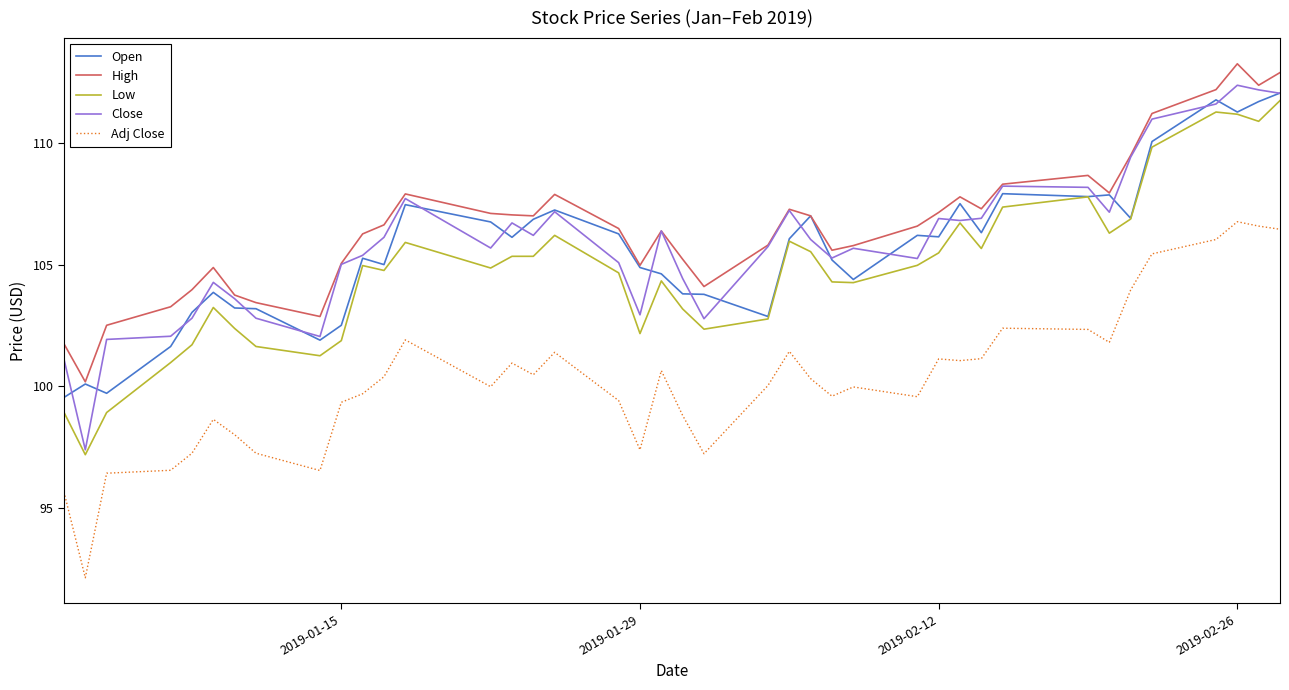

At how many categories does at least one series exceed 100?

40